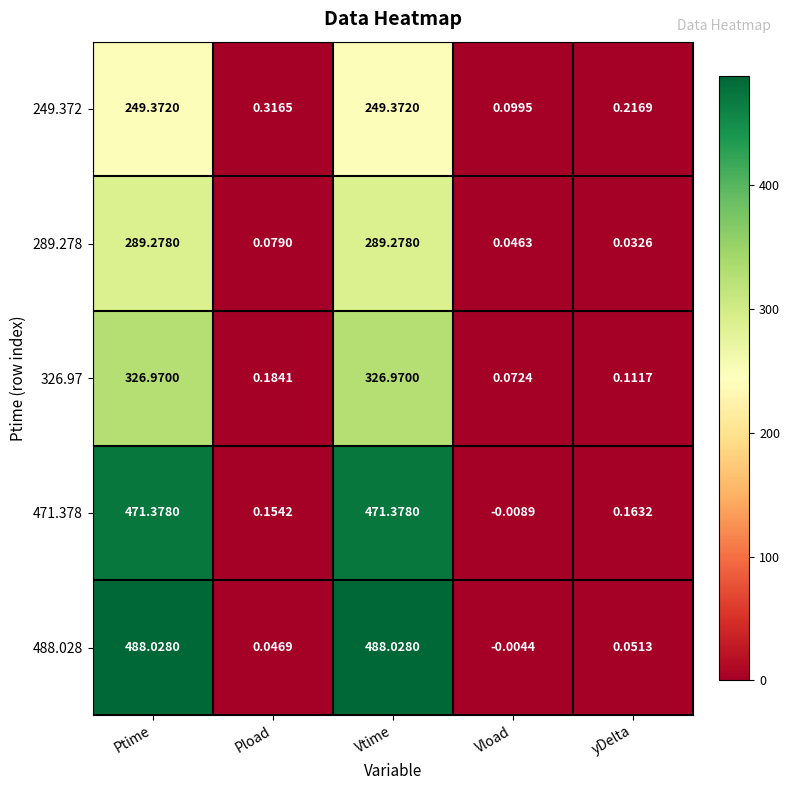

Is the value of 488.028 at Pload greater than the value of 249.372 at Ptime?

No